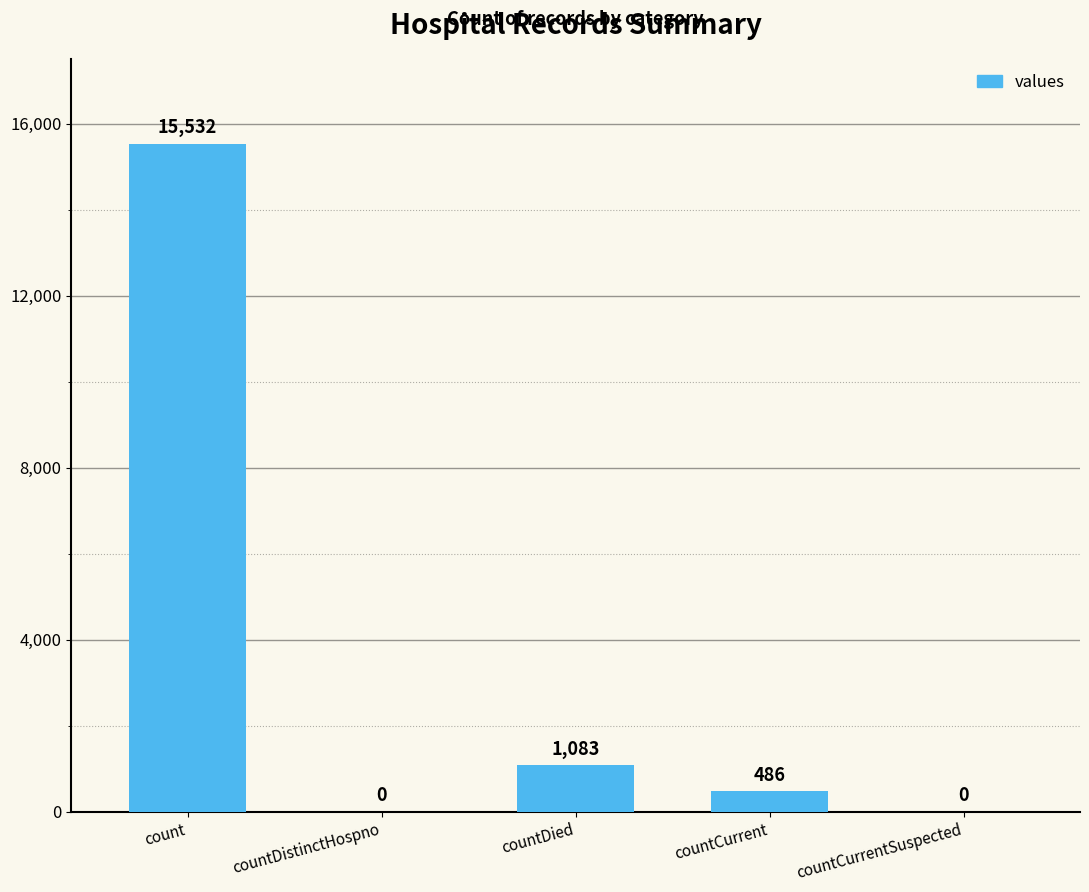

Reading left to right, list all the values displayed in this chart.

count=15532	countDistinctHospno=0	countDied=1083	countCurrent=486	countCurrentSuspected=0